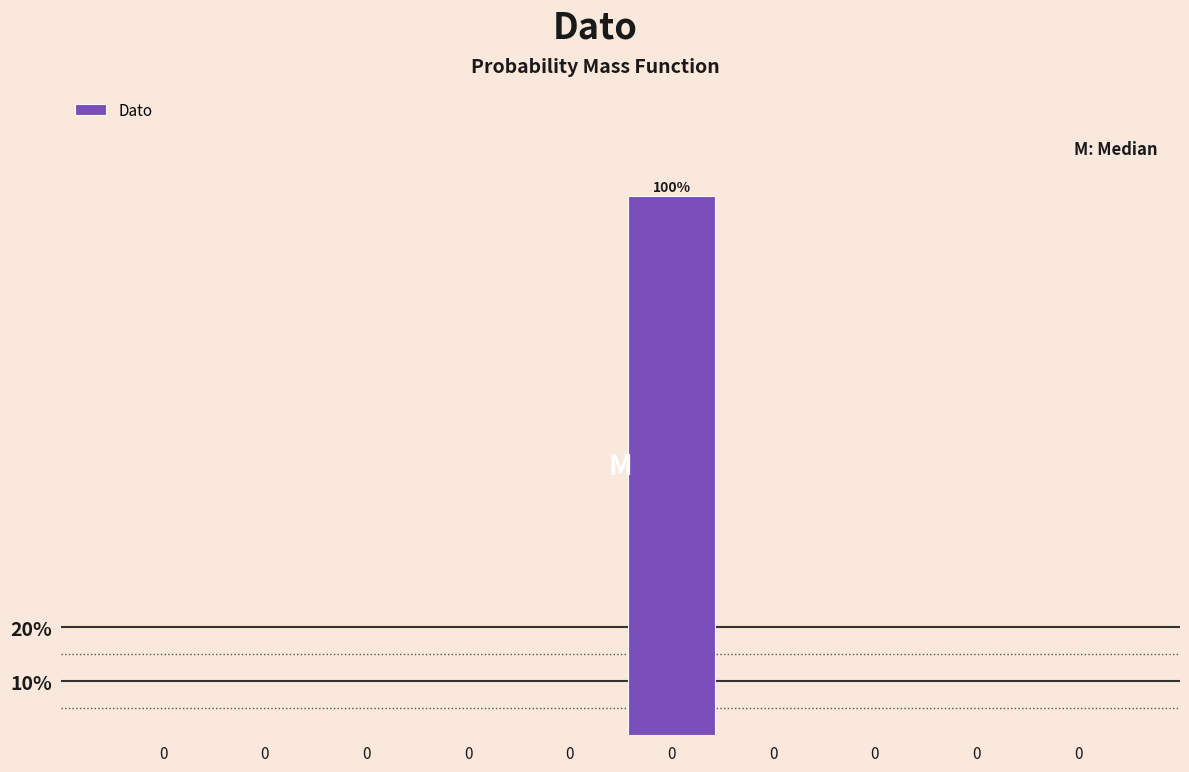

Are the bars horizontal?

No